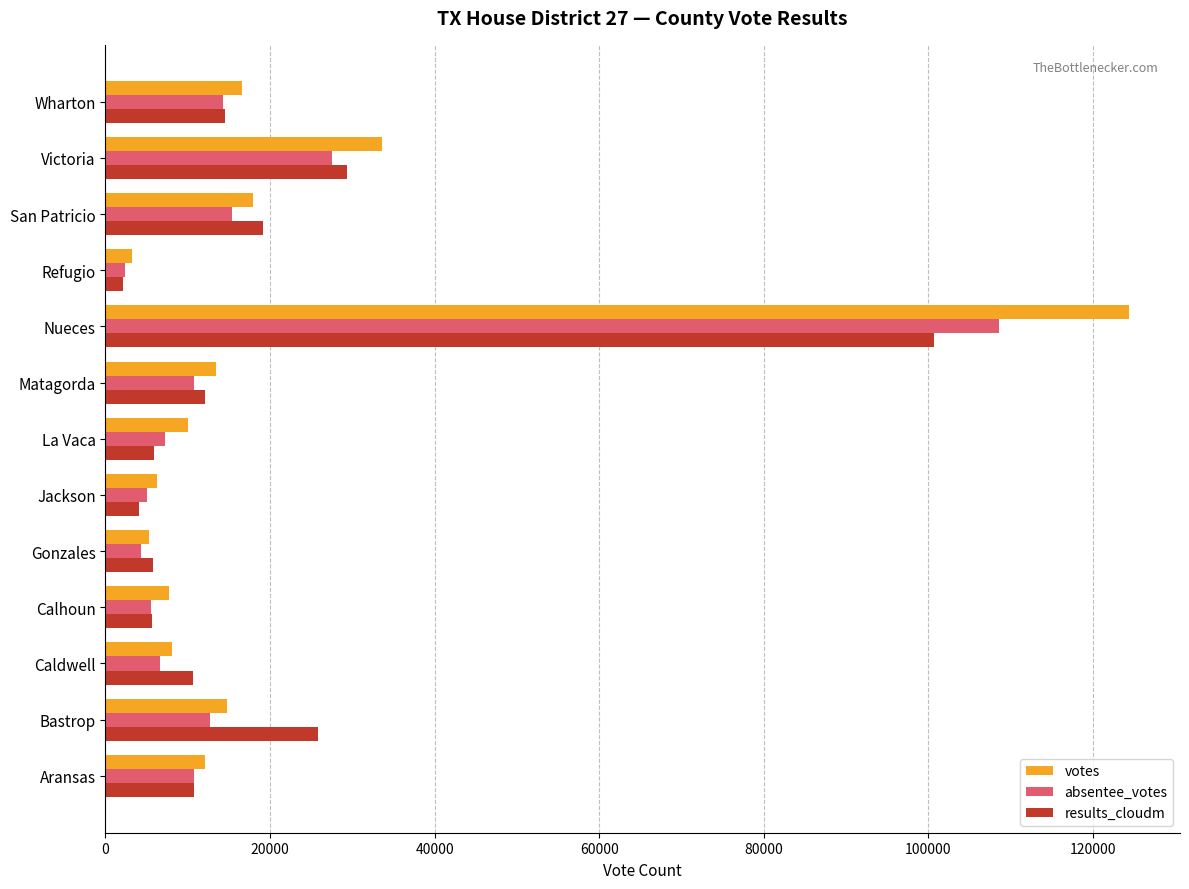

Is the value of absentee_votes at Aransas greater than the value of votes at Caldwell?

Yes